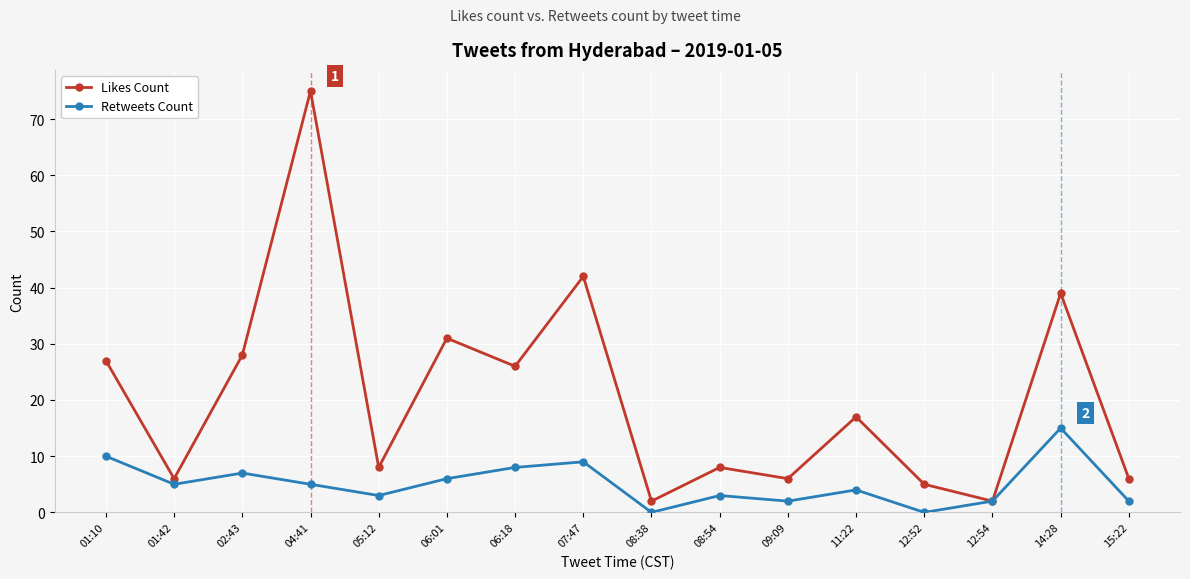

What is the value of the Retweets Count point at the 12th from the left?

4